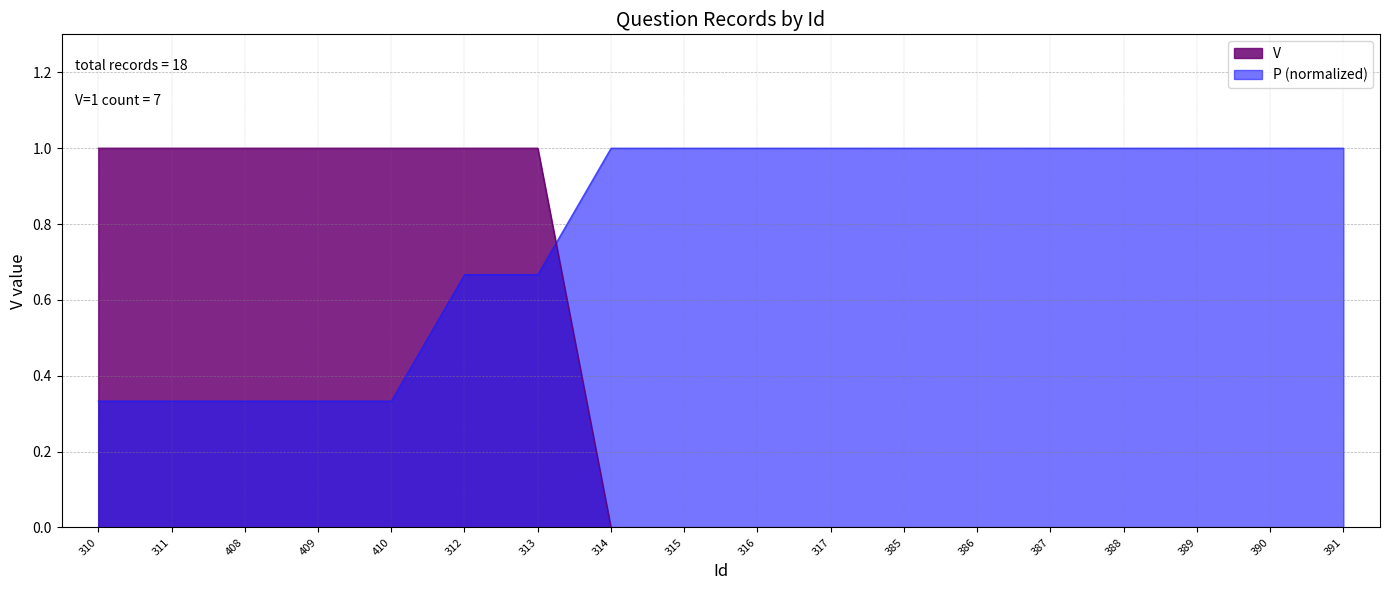

What is the label of the 7th point from the left?

313